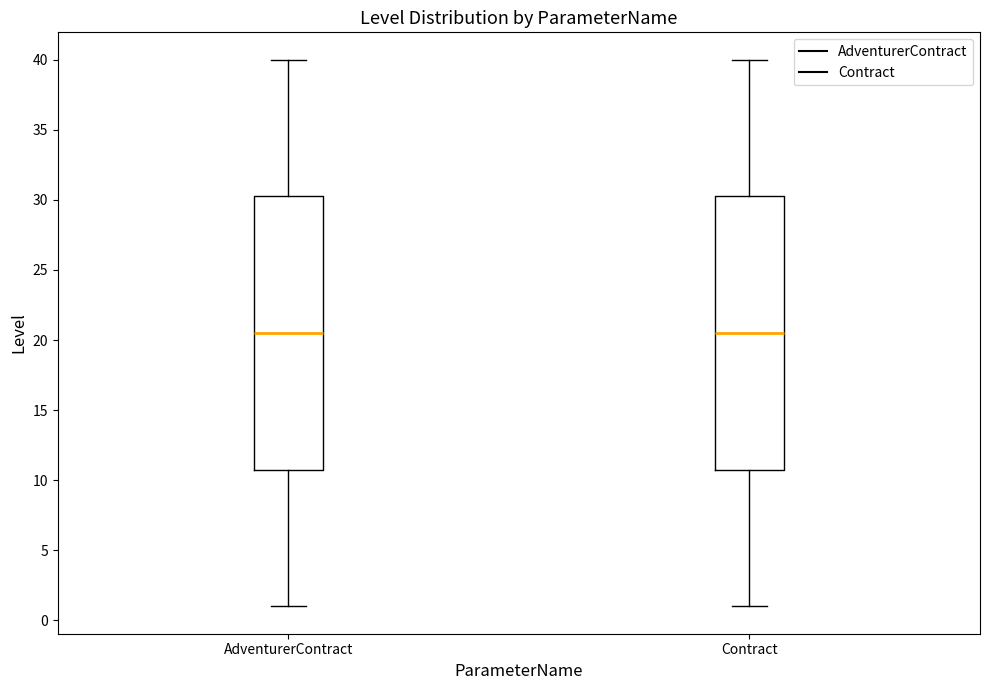

Reading left to right, transcribe this box plot: for each box, give where its median line is, the range the box spans, and where its two whiskers end, as read against the y-axis. The values are not printed on the chart, so give them approximately, as read against the axis.

AdventurerContract: median 20.5, box 11.0 to 30.5, whiskers 1.0 to 40.0
Contract: median 20.5, box 11.0 to 30.5, whiskers 1.0 to 40.0